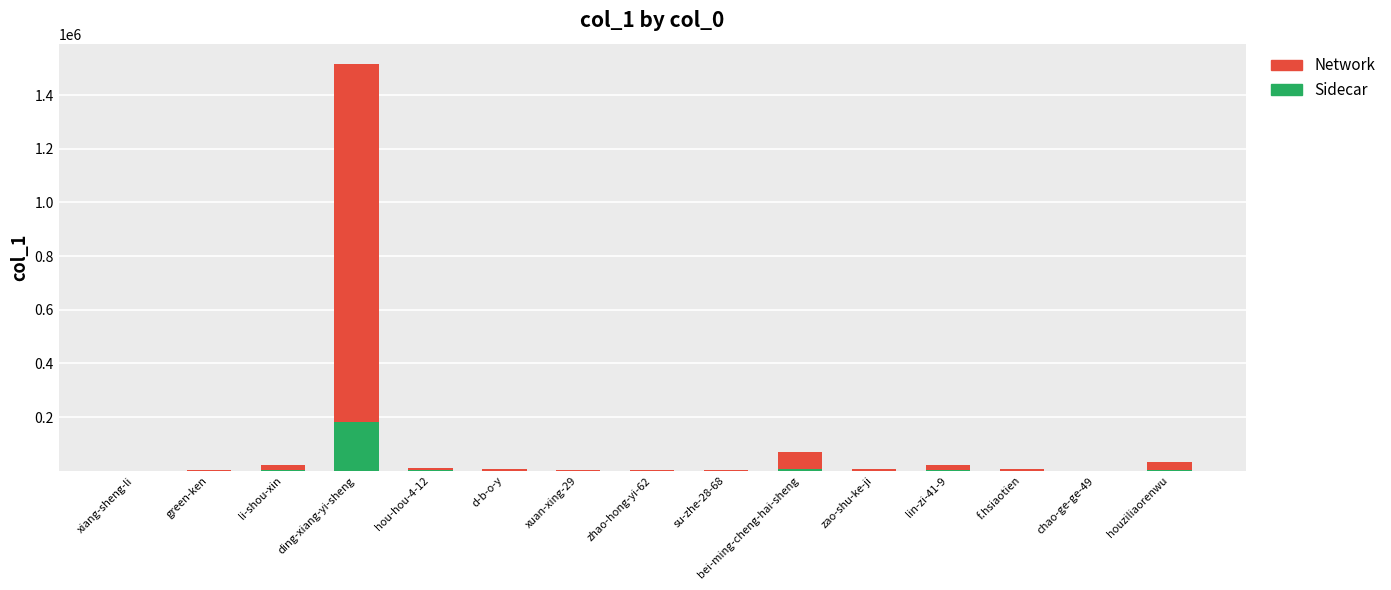

At which category is the sum across all series the highest?

ding-xiang-yi-sheng